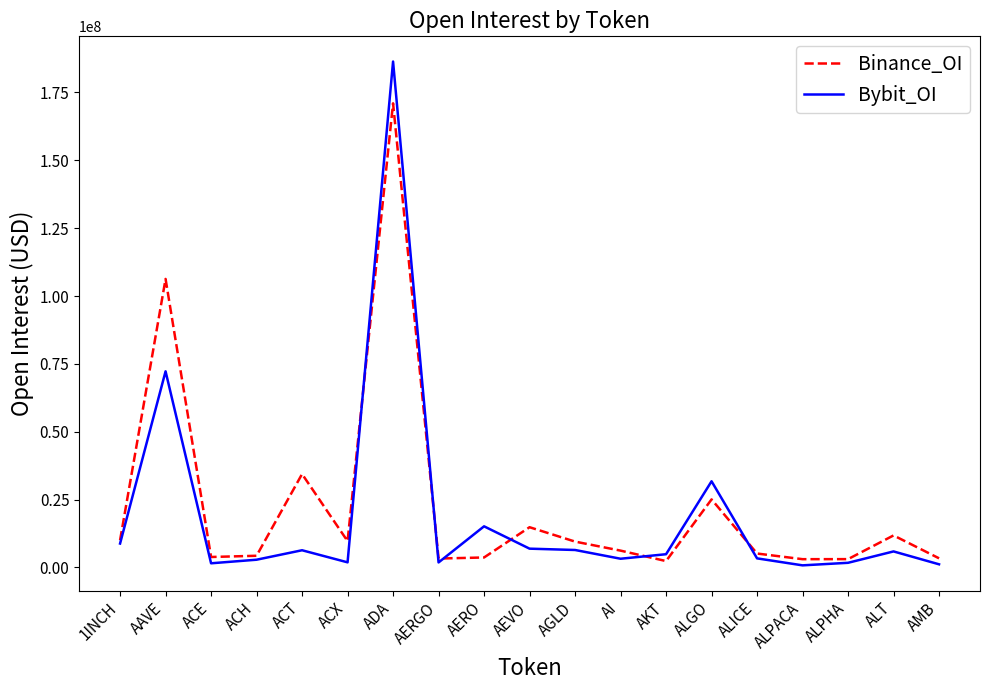

Is this an area chart (filled region under the line)?

No